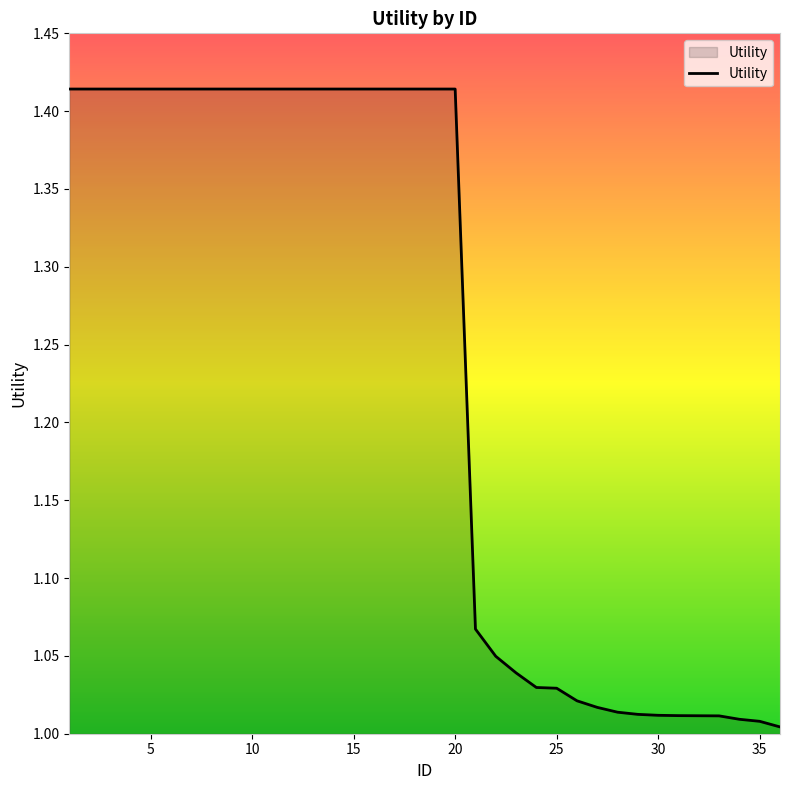

What is the difference between the second highest and minimum values?

0.4